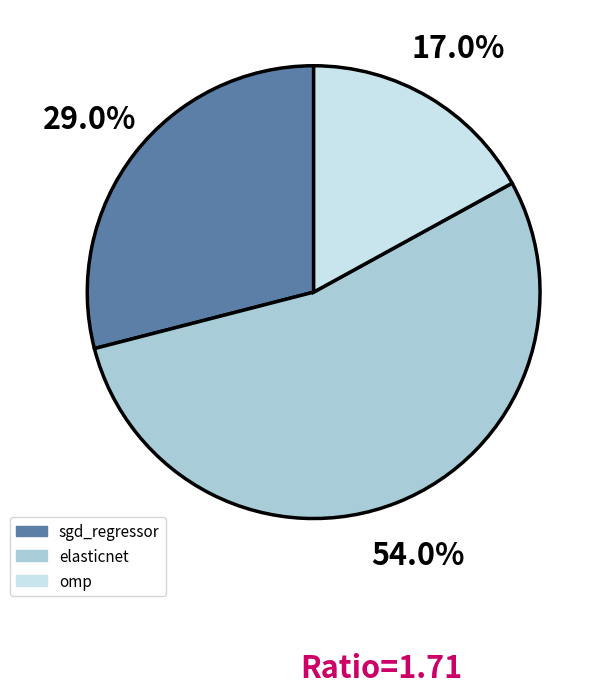

How many slices are in this pie chart?

3